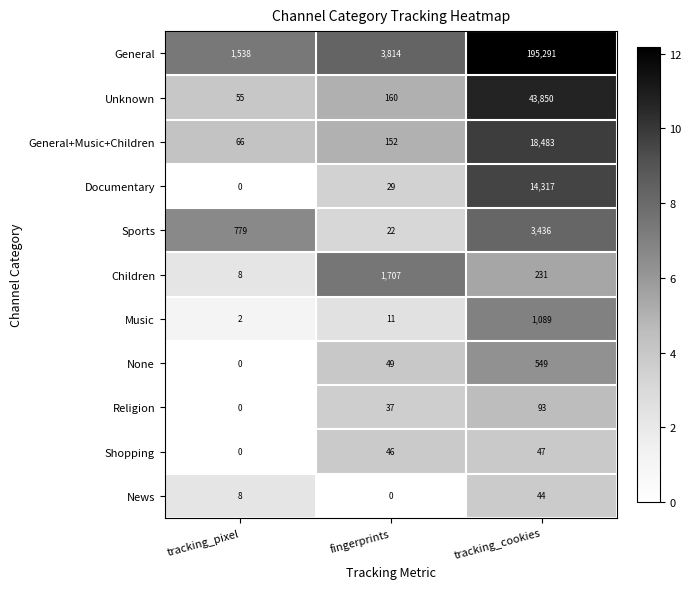

What is the sum of all Unknown values?

44065